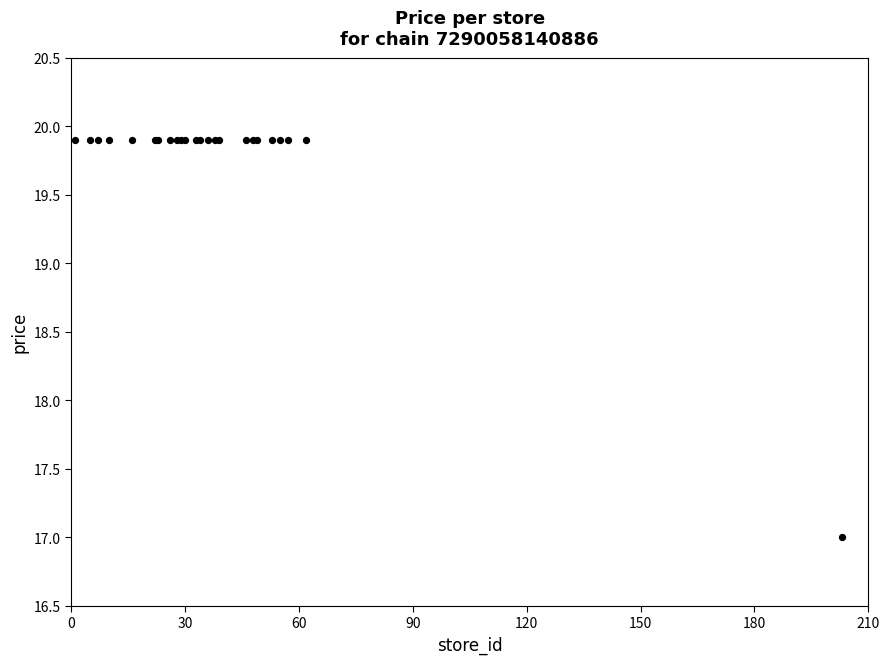

What Y value in the scatter plot is closest to 18?

17.0